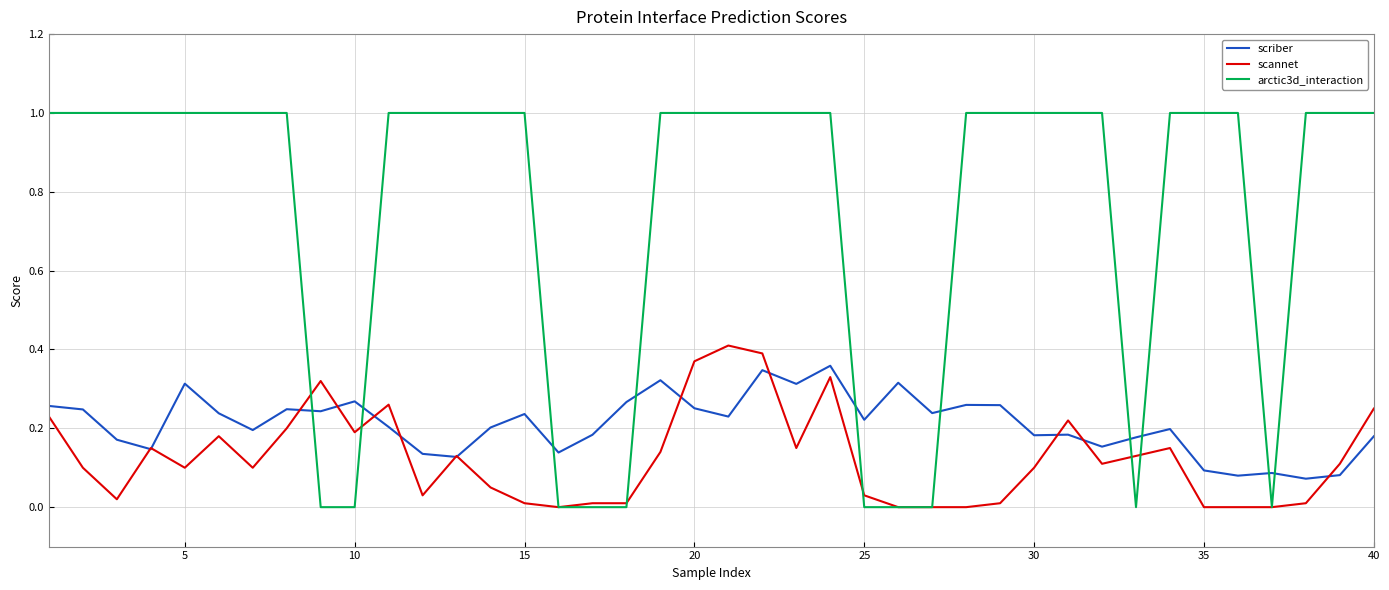

True or false: scriber and arctic3d_interaction intersect in this chart.

True